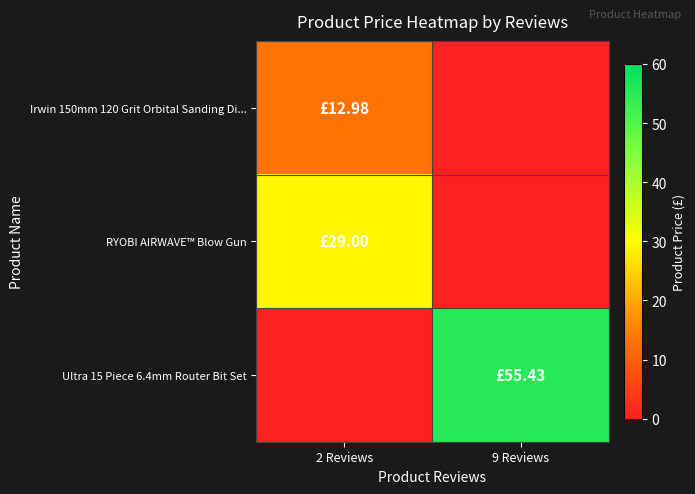

Rank the series by their average value, from lowest to highest.

Irwin 150mm 120 Grit Orbital Sanding Di..., RYOBI AIRWAVE™ Blow Gun, Ultra 15 Piece 6.4mm Router Bit Set